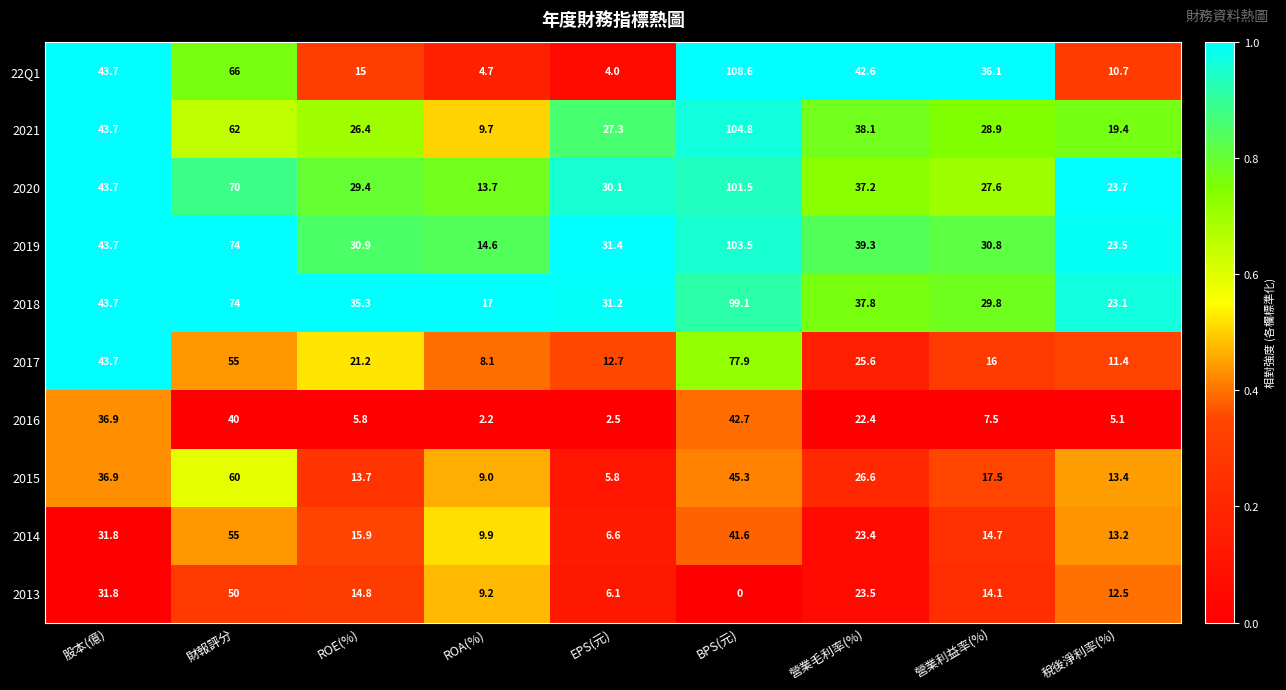

Which series changed the most between 財報評分 and ROE(%)?

22Q1